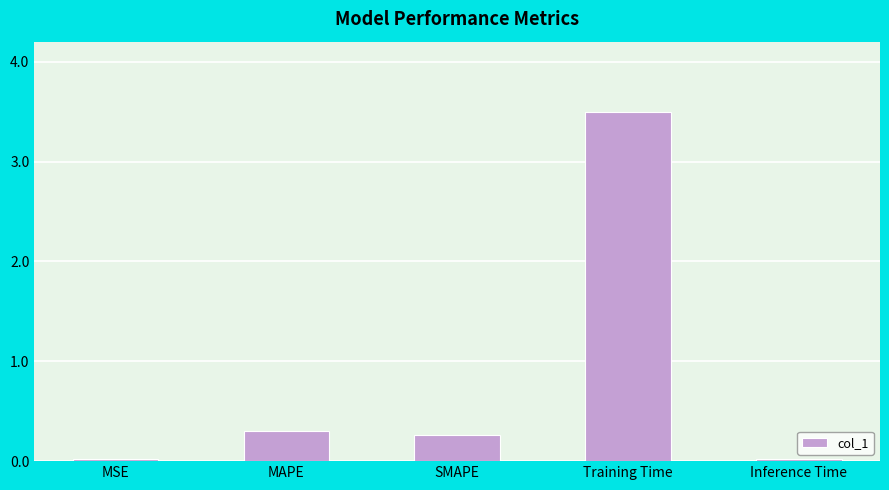

What is the label of the 5th bar from the left?

Inference Time